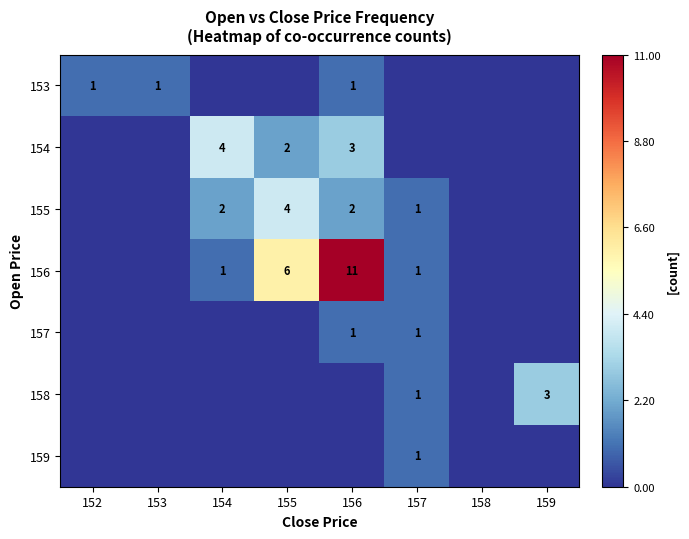

The value of 154 at 155 is 1. True or false?

False